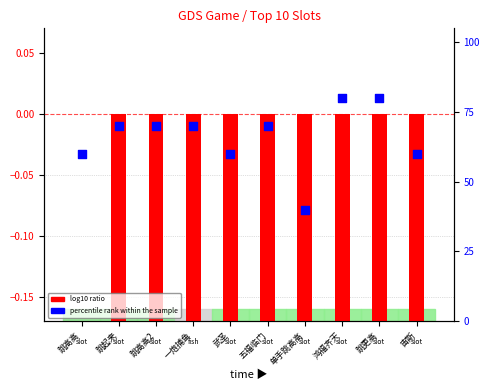

Which series has the largest total across all categories?

percentile rank within the sample